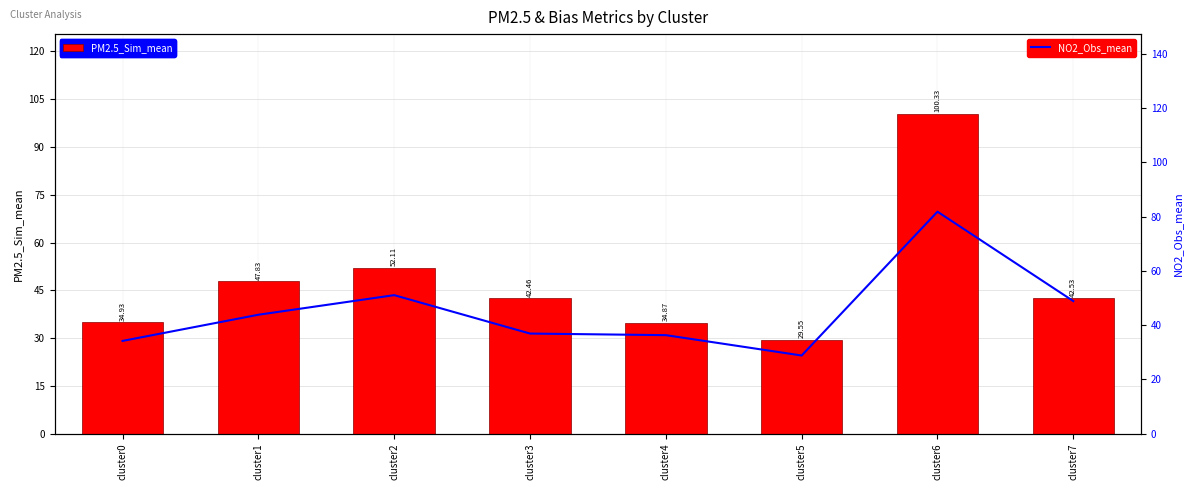

How many series are shown in this chart?

2